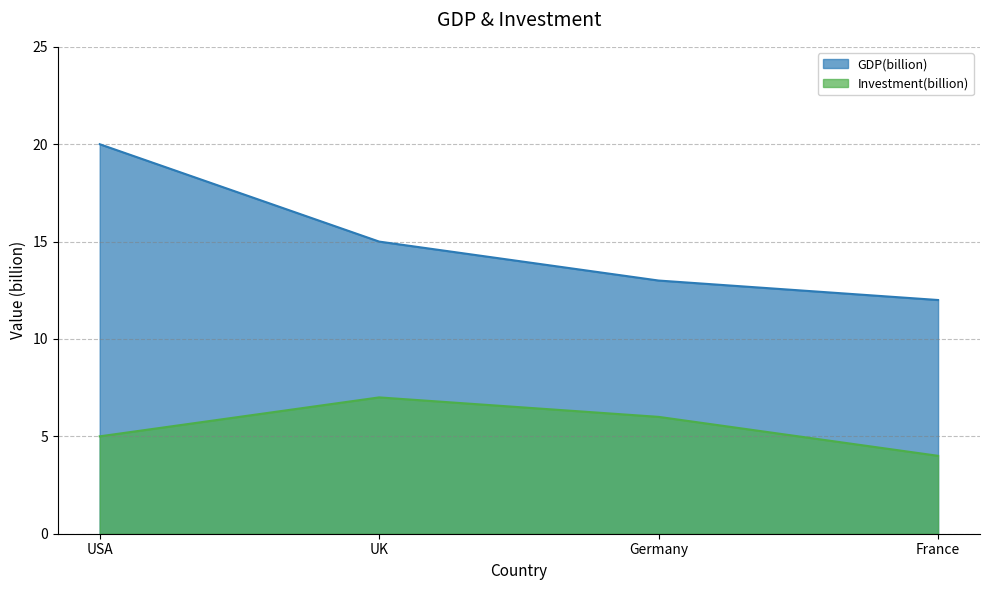

What is the sum of all Investment(billion) values?

22